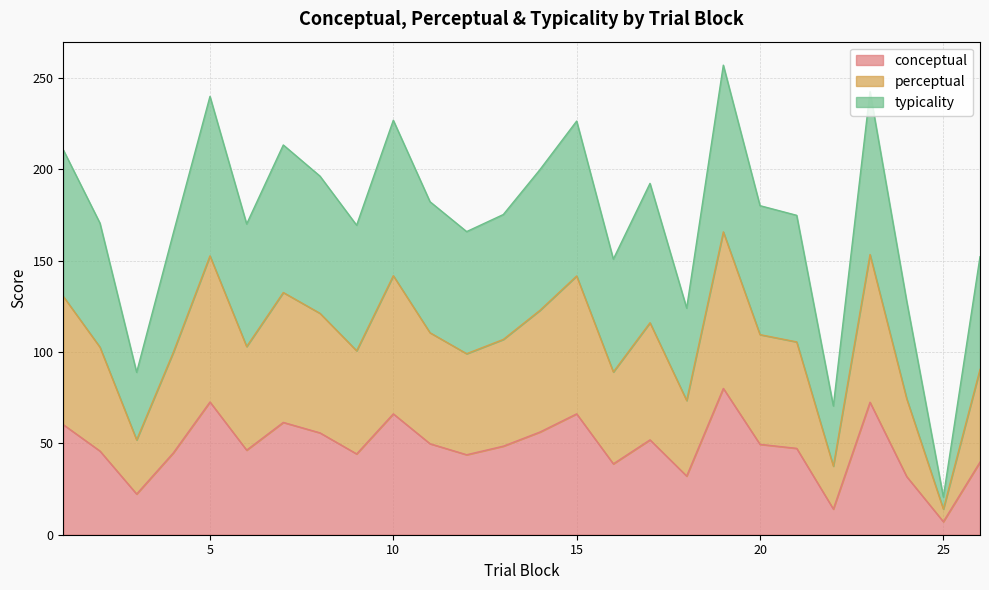

Between 1 and 12, which series saw the biggest shift?

perceptual